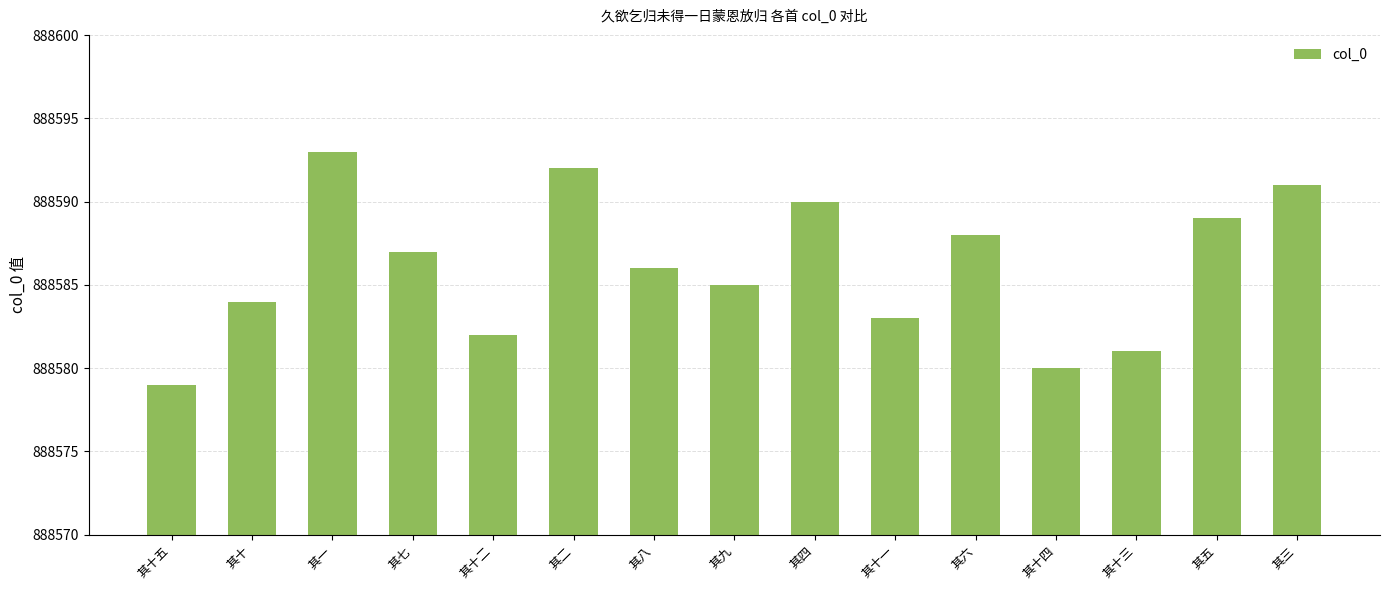

What is the difference between the maximum and minimum values?

14